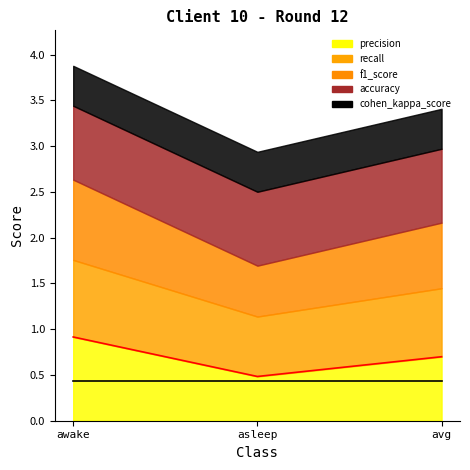

At how many categories does at least one series exceed 0?

3